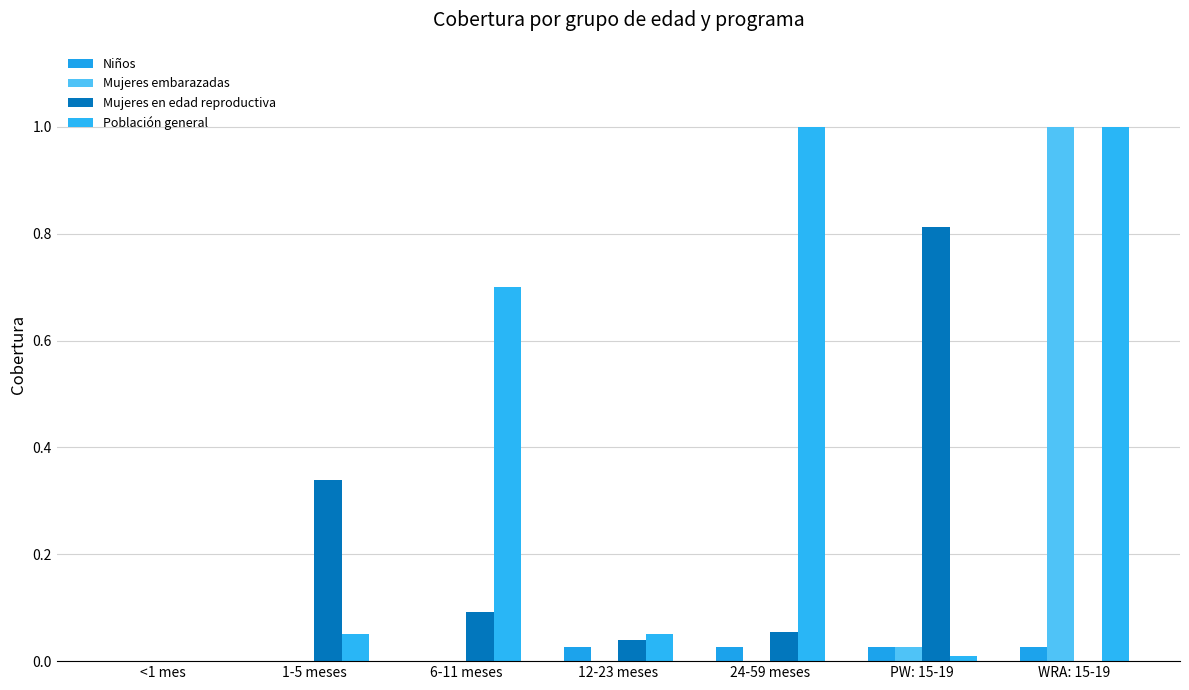

At which label is Población general closest to 0?

<1 mes